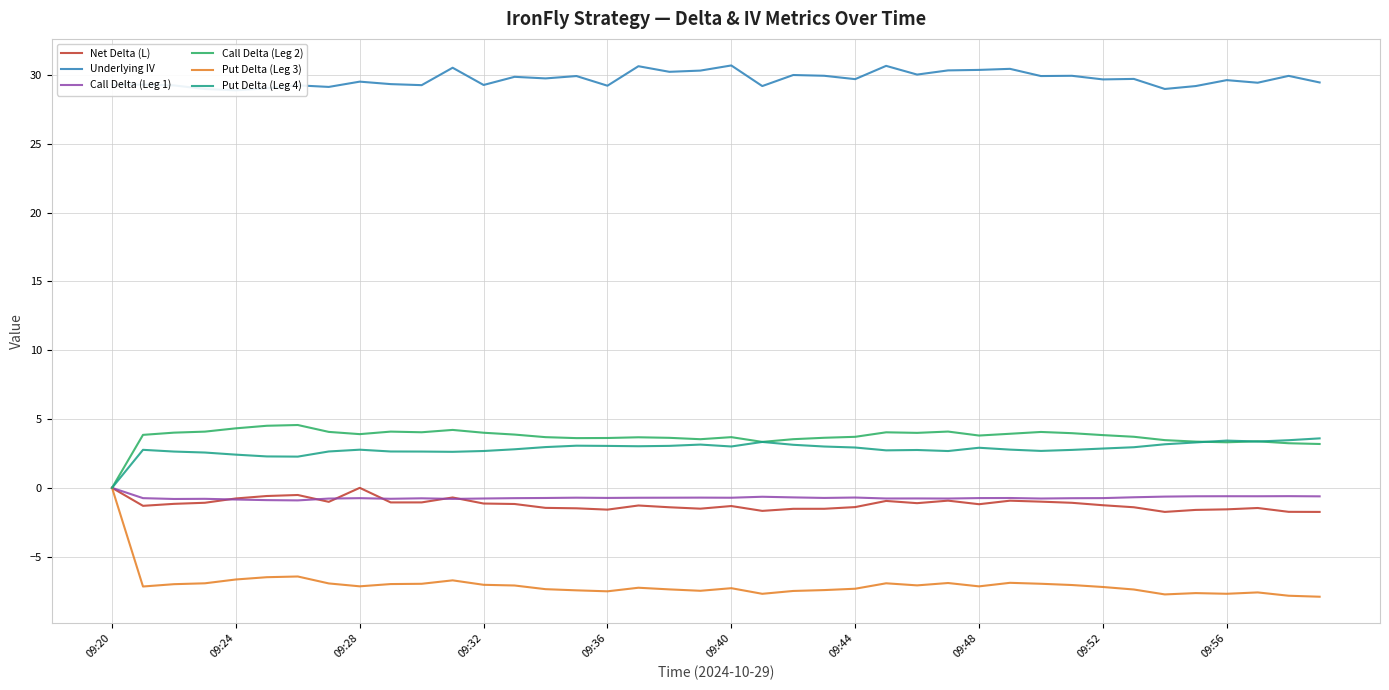

At which label does Put Delta (Leg 4) reach its minimum?

09:20